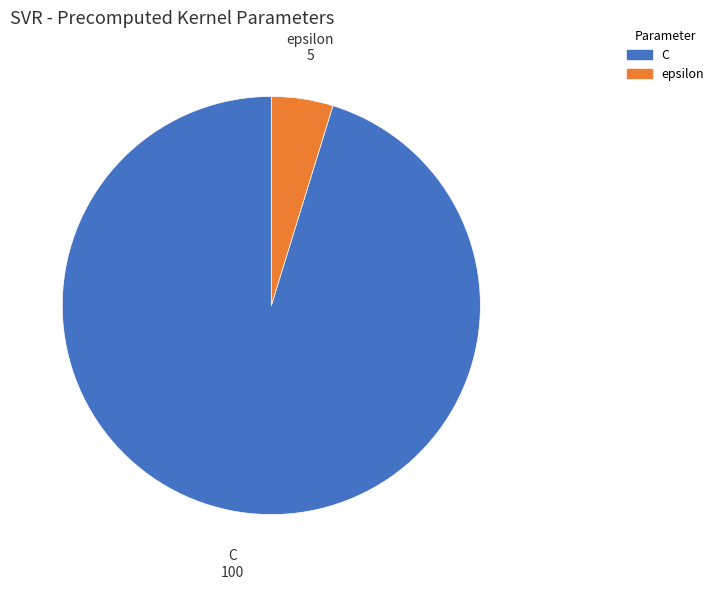

Which category has the biggest portion of the pie?

C